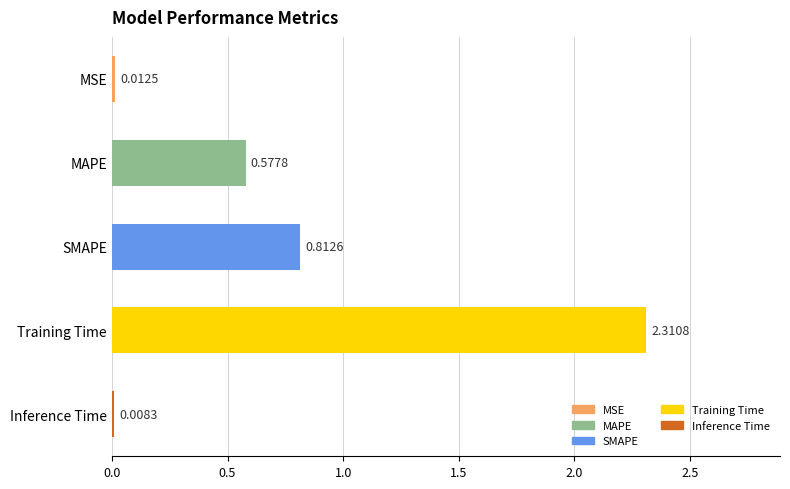

At which label is the value closest to 1?

SMAPE